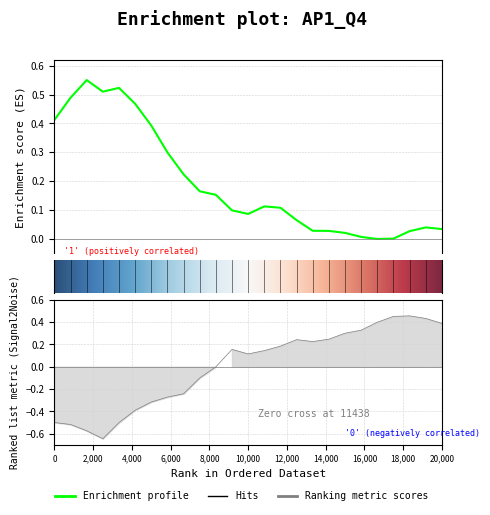

At 16,000, list the series in order from largest to smallest.

Y0, Y2